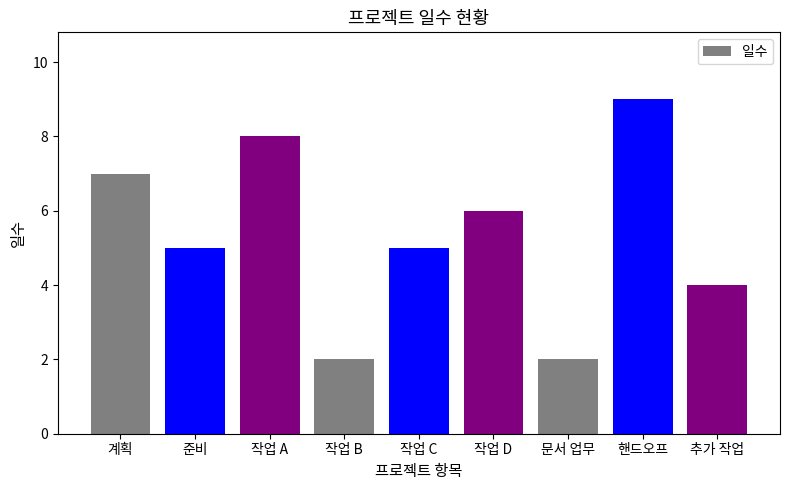

Is it true that the value at 계획 is 7?

True